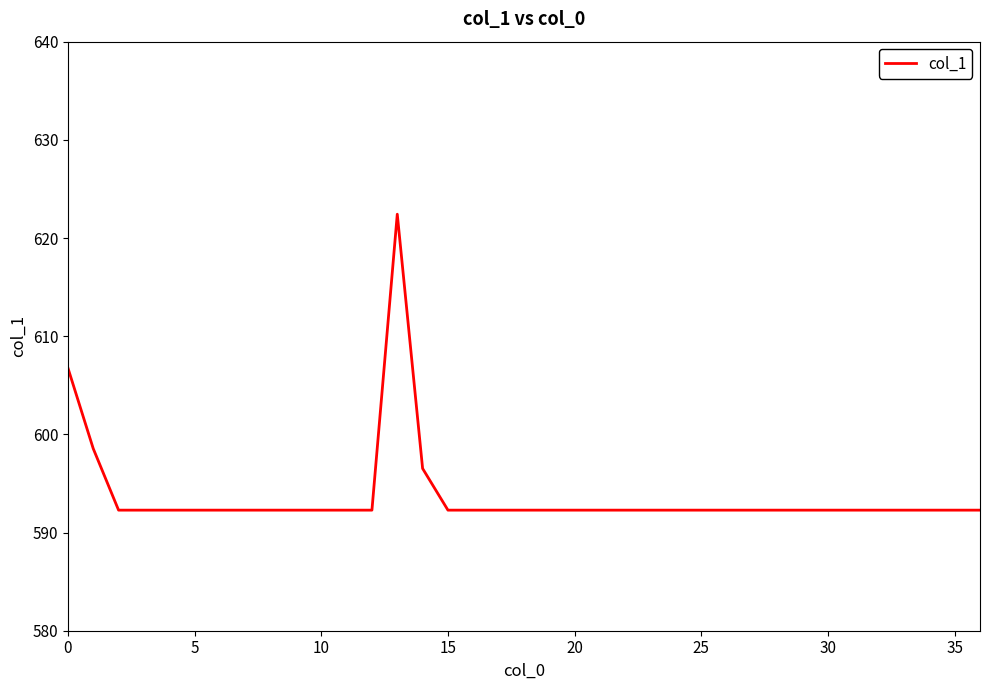

Does the chart have visible grid lines?

No